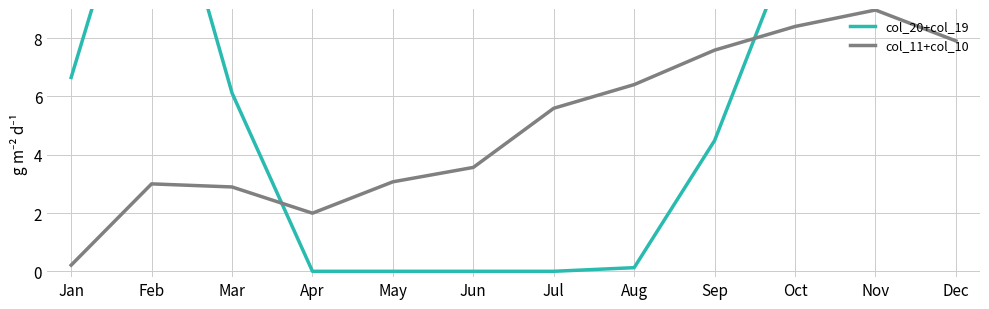

How many intersections are there between col_20+col_19 and col_11+col_10?

2